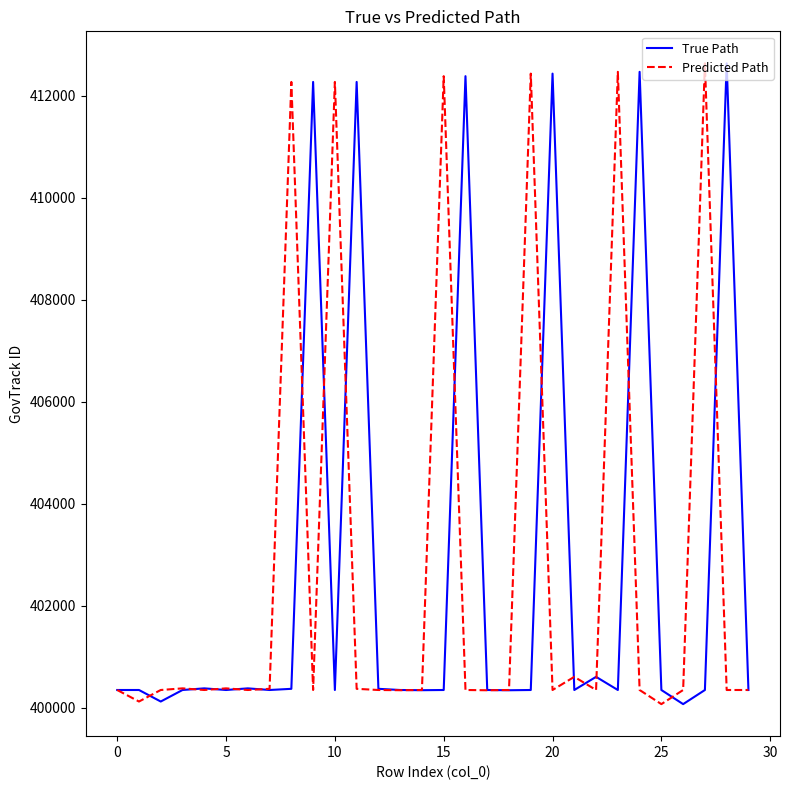

What is the maximum value for Predicted Path?

412636